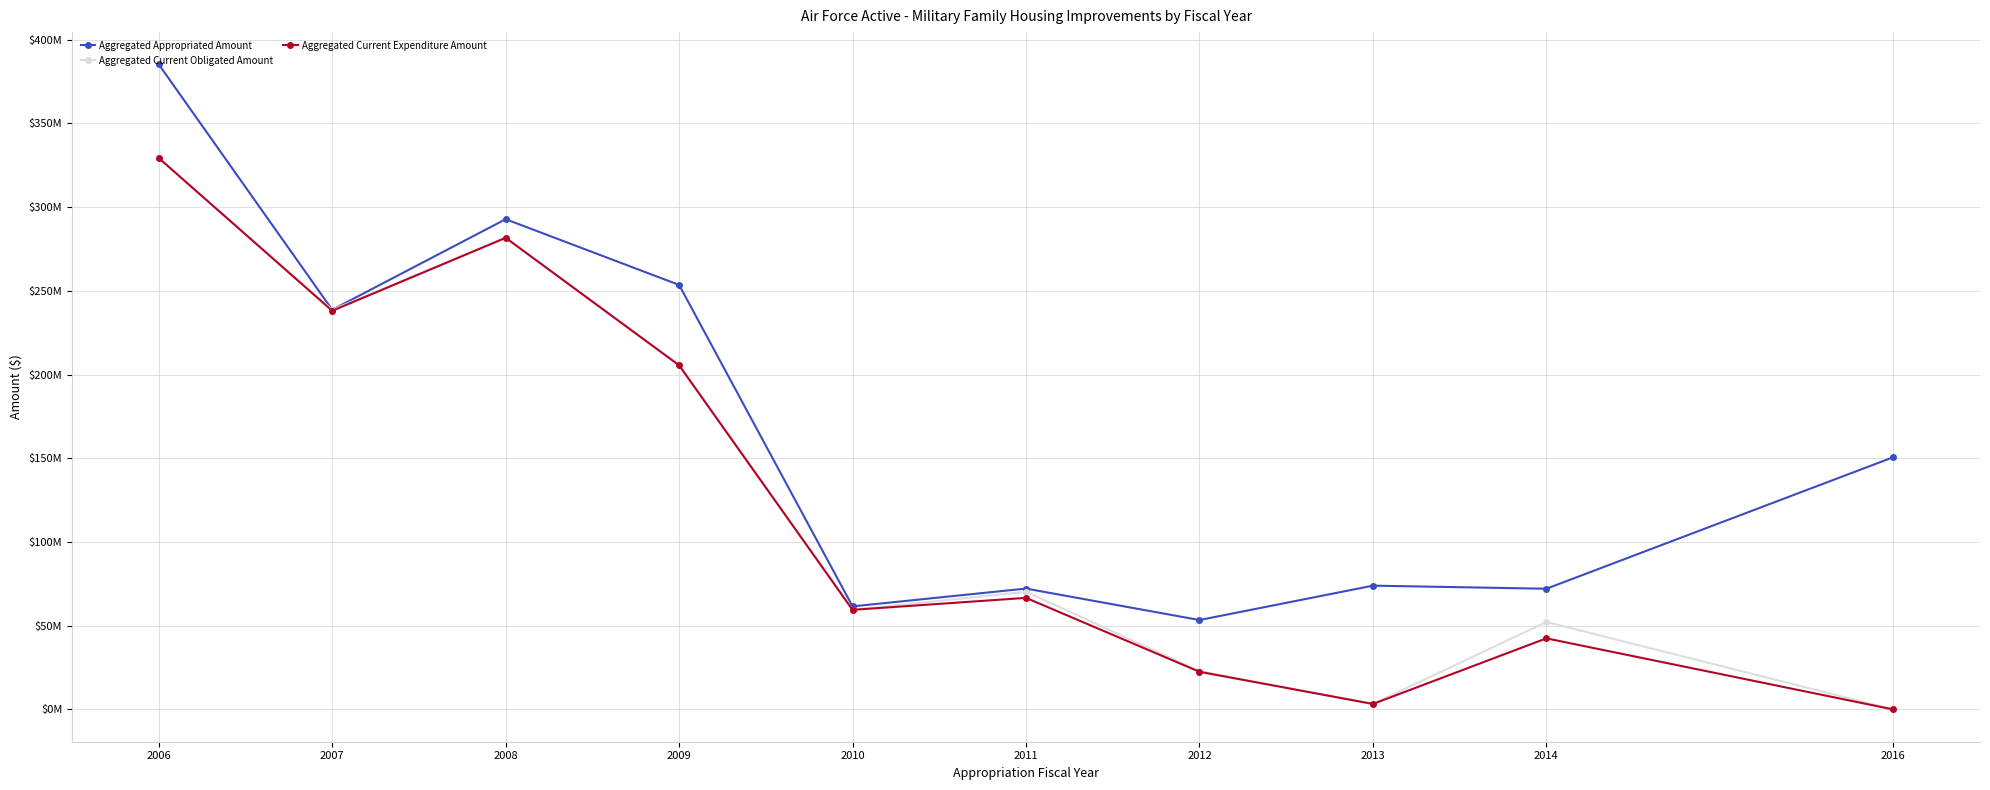

Does the chart have visible grid lines?

Yes